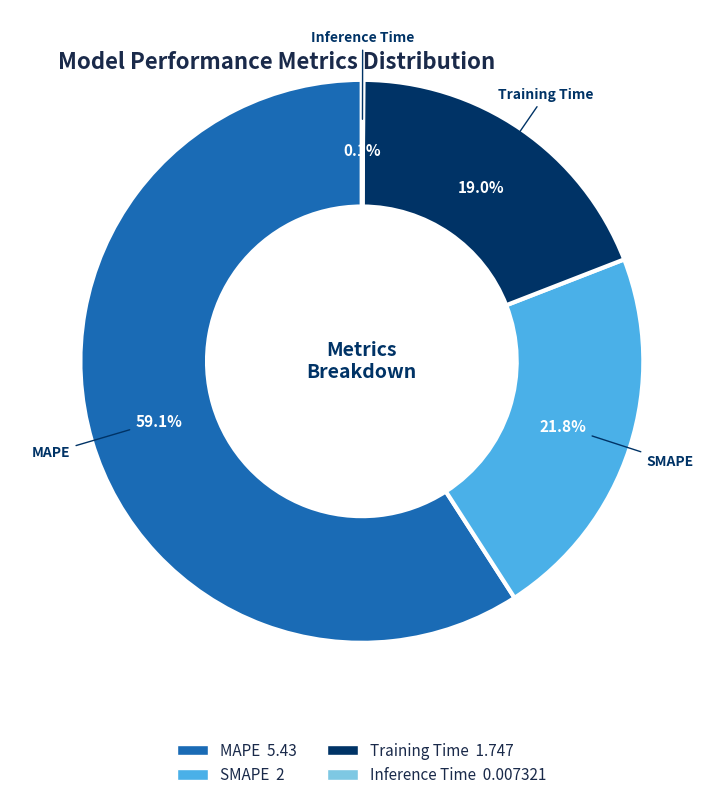

True or false: Training Time accounts for 13% of the total.

False